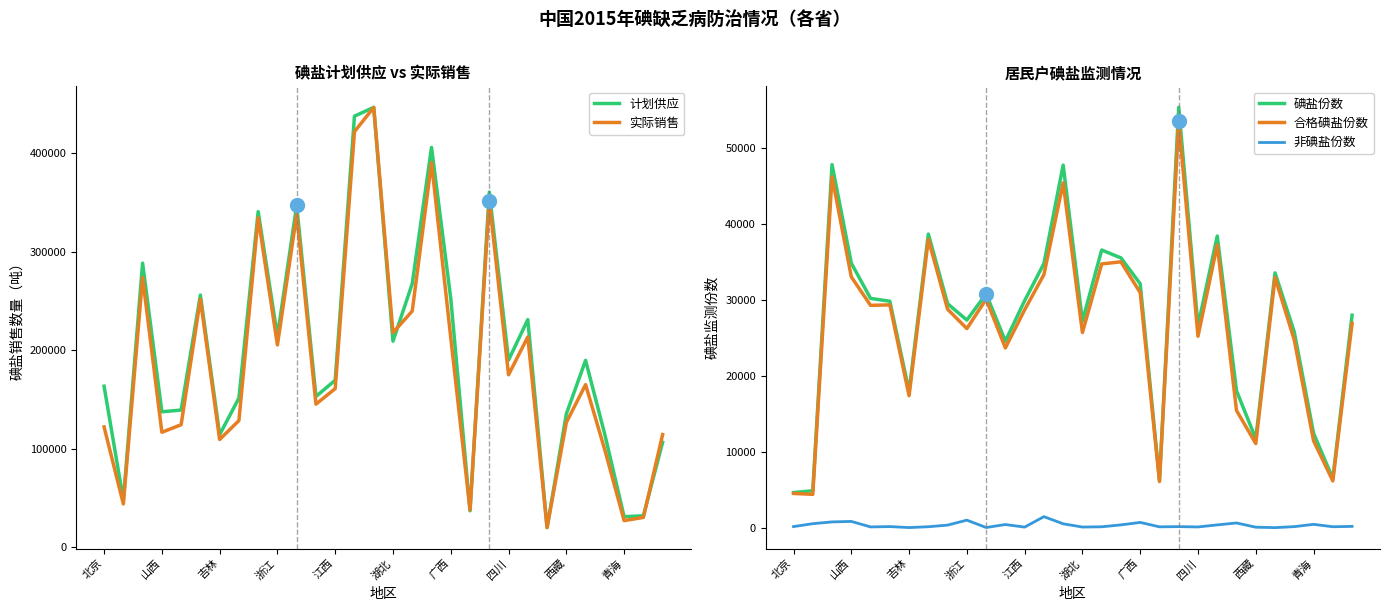

What is the average value of the 非碘盐份数 series?

337